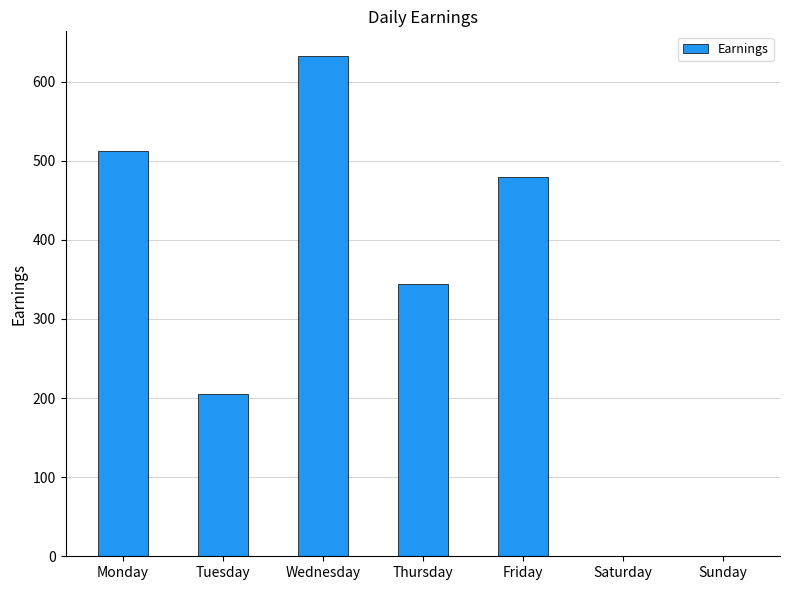

Reading left to right, extract all data points from this chart.

Monday=512	Tuesday=205	Wednesday=632	Thursday=344	Friday=480	Saturday=0	Sunday=0